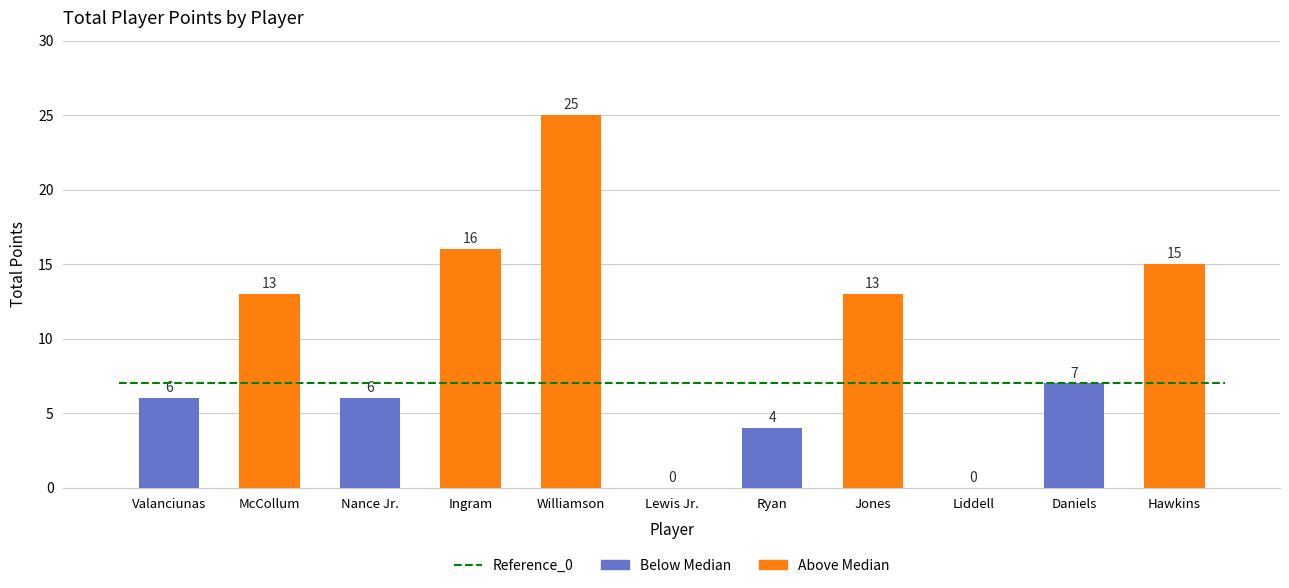

What is the sum of the values at Williamson and Ryan?

29